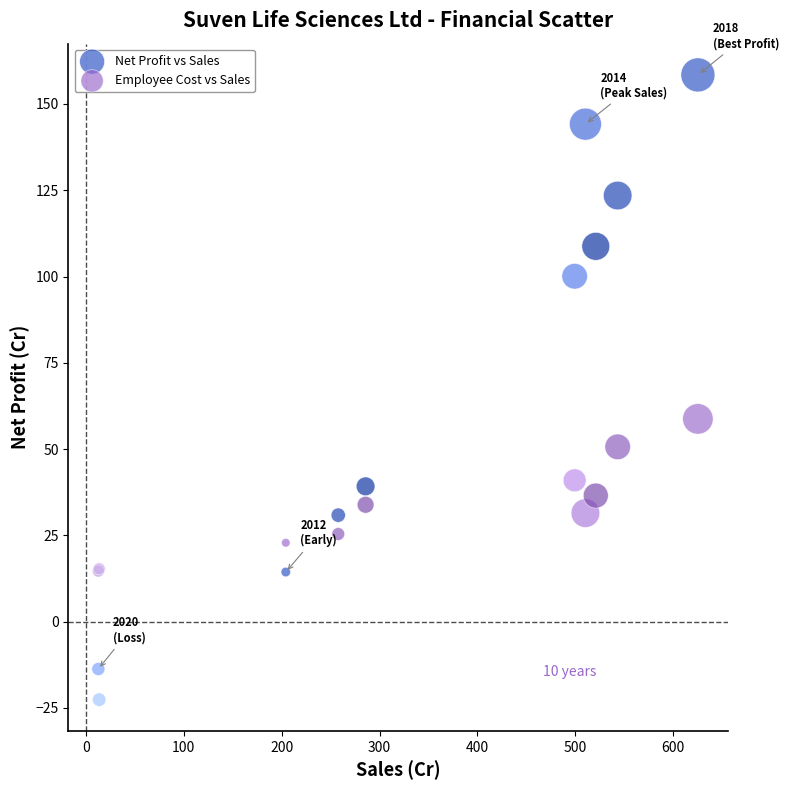

Which series contains the highest Y value?

Net Profit vs Sales